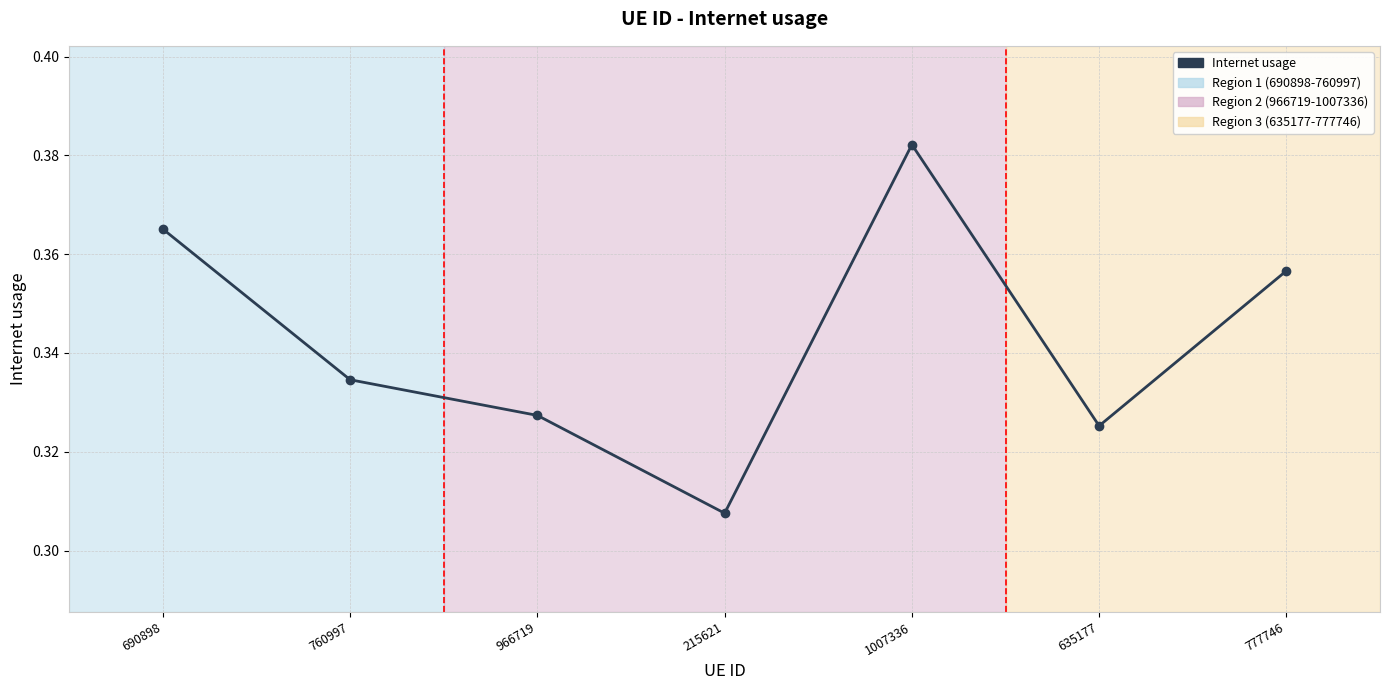

Is it true that the value at 966719 is 0.2?

False